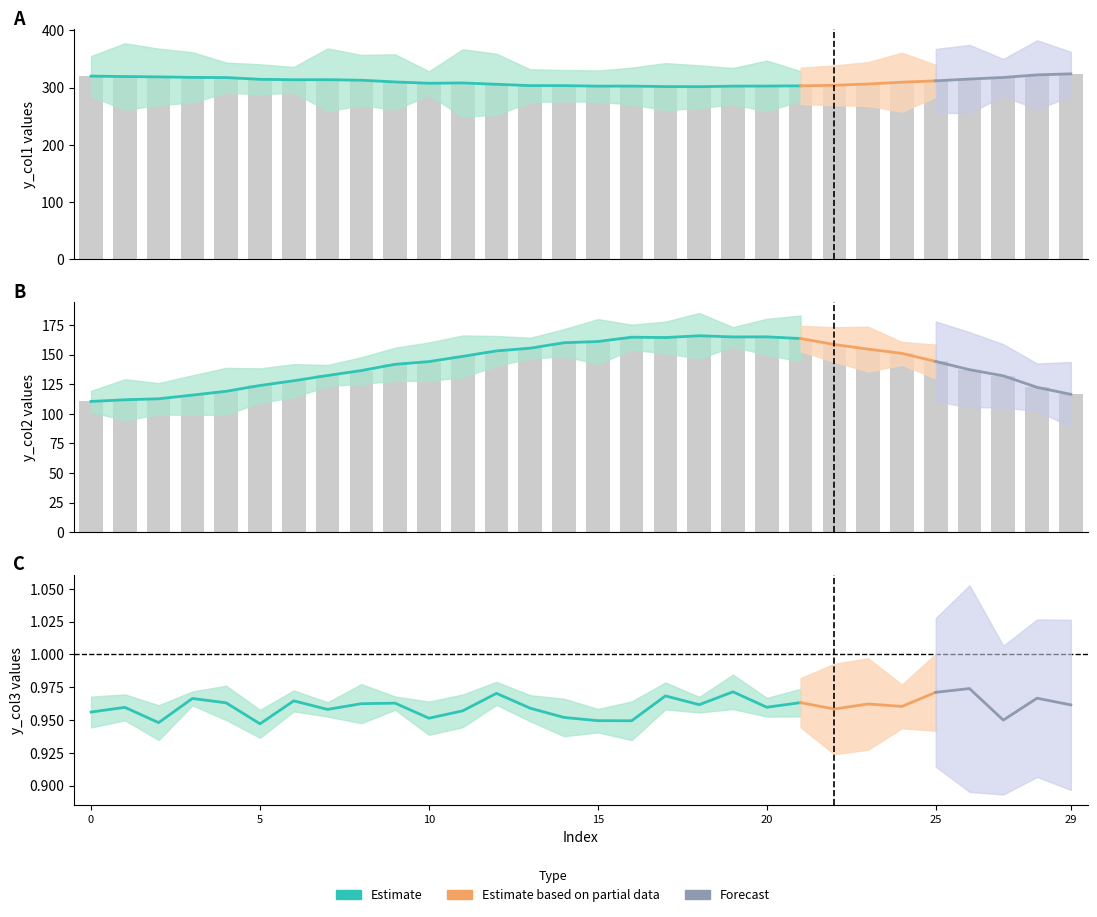

What is the lowest value of the y_col2 series?

110.4